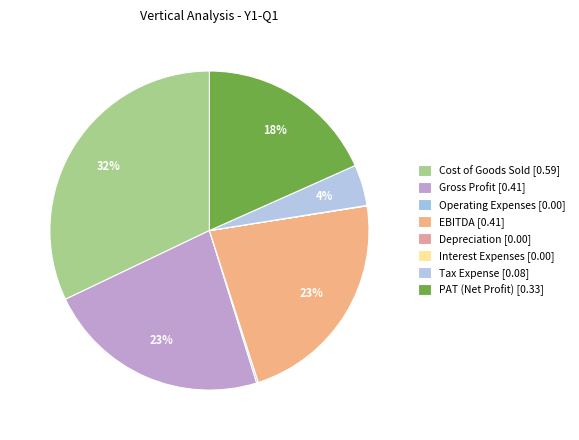

Is there any slice that represents more than half of the pie?

No